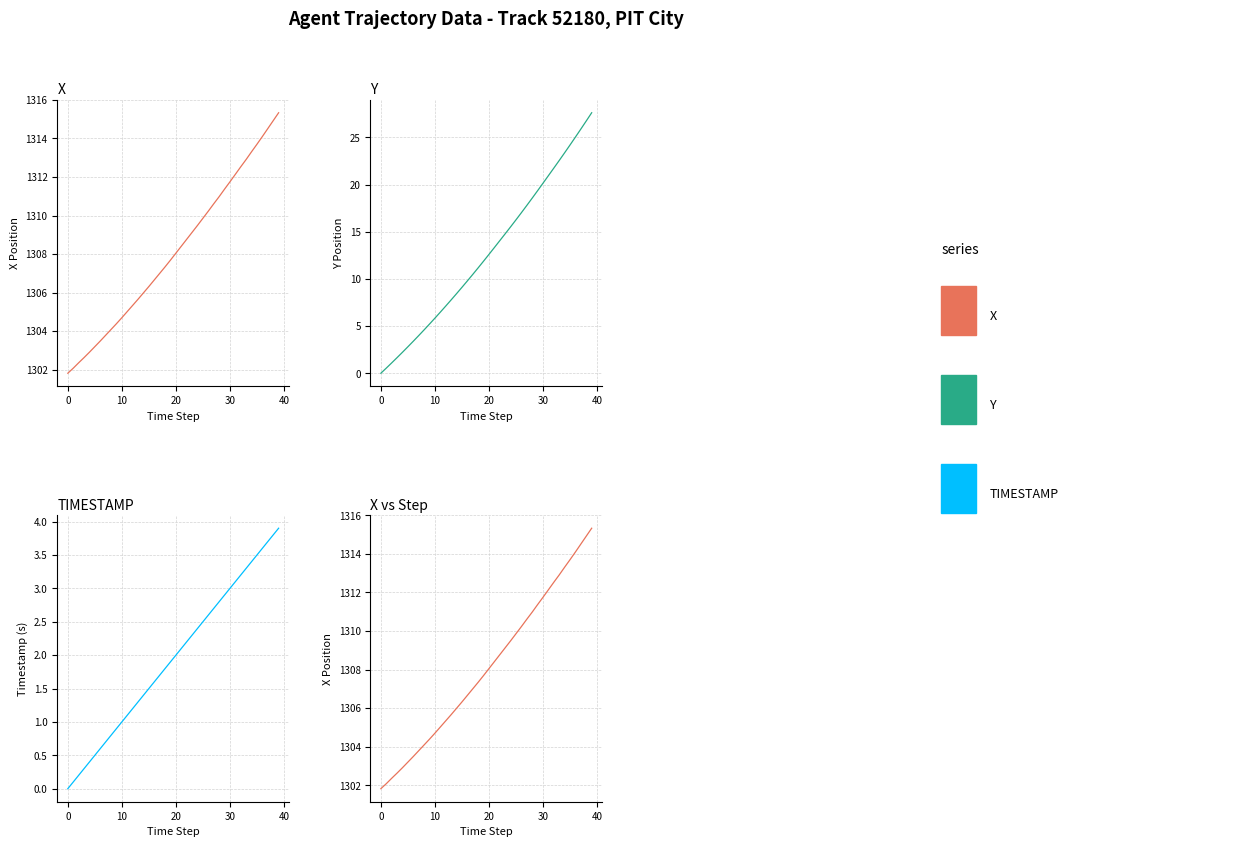

Which series has the largest range (max minus min)?

Y